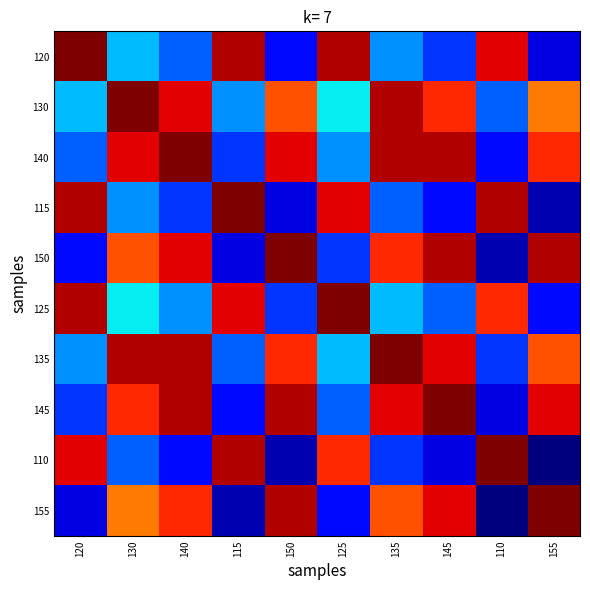

Which series changed the most between 115 and 150?

115